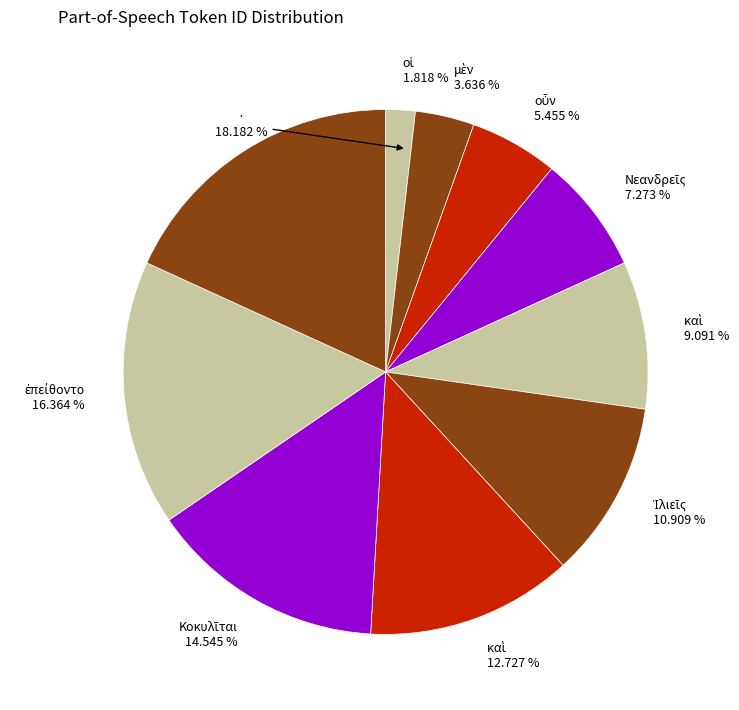

Rank the categories by value from highest to lowest.

·, ἐπείθοντο, Κοκυλῖται, καὶ, Ἰλιεῖς, καὶ, Νεανδρεῖς, οὖν, μὲν, οἱ